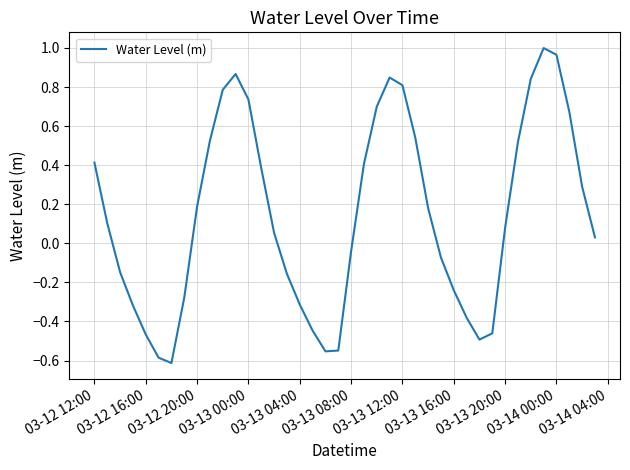

Does the chart have visible grid lines?

Yes